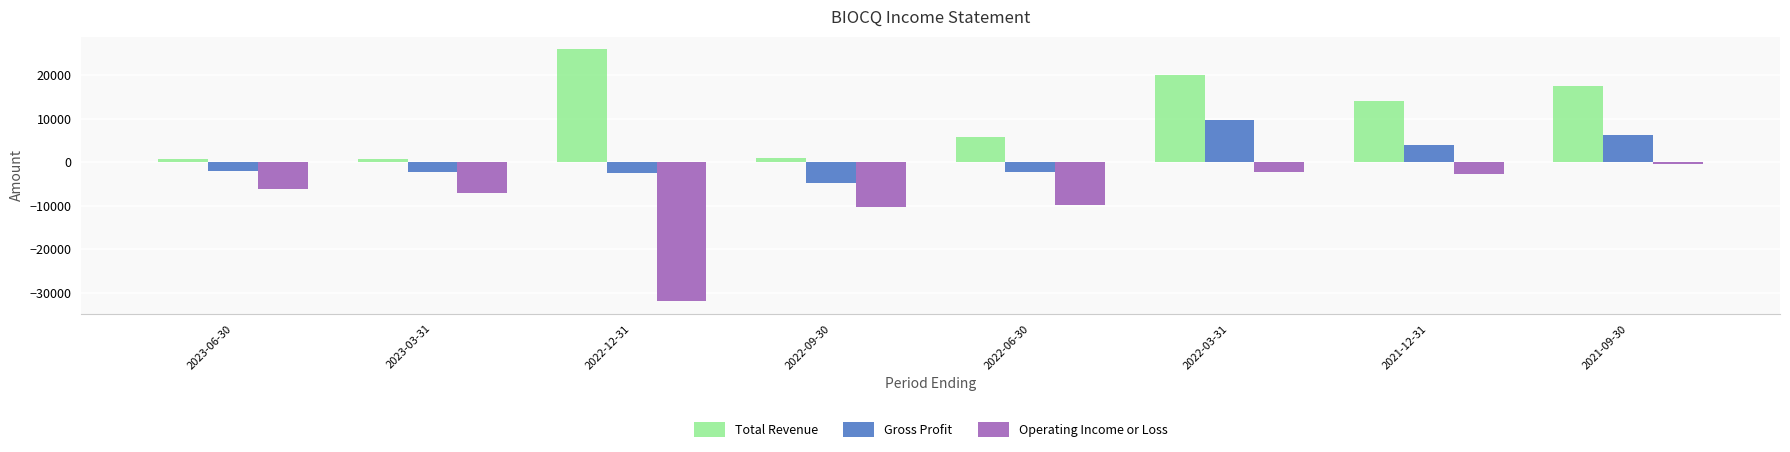

True or false: Total Revenue has a value of 1000 at 2022-09-30.

True